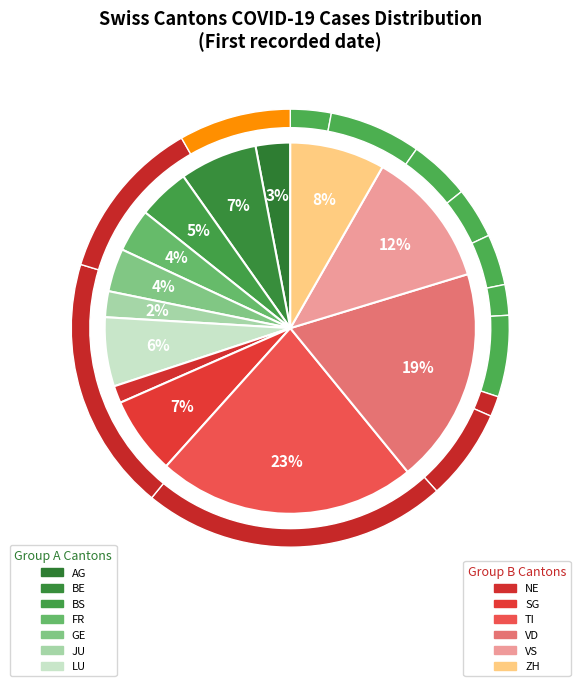

To the nearest percent, what is the difference between the largest and smallest slice percentages?

21%